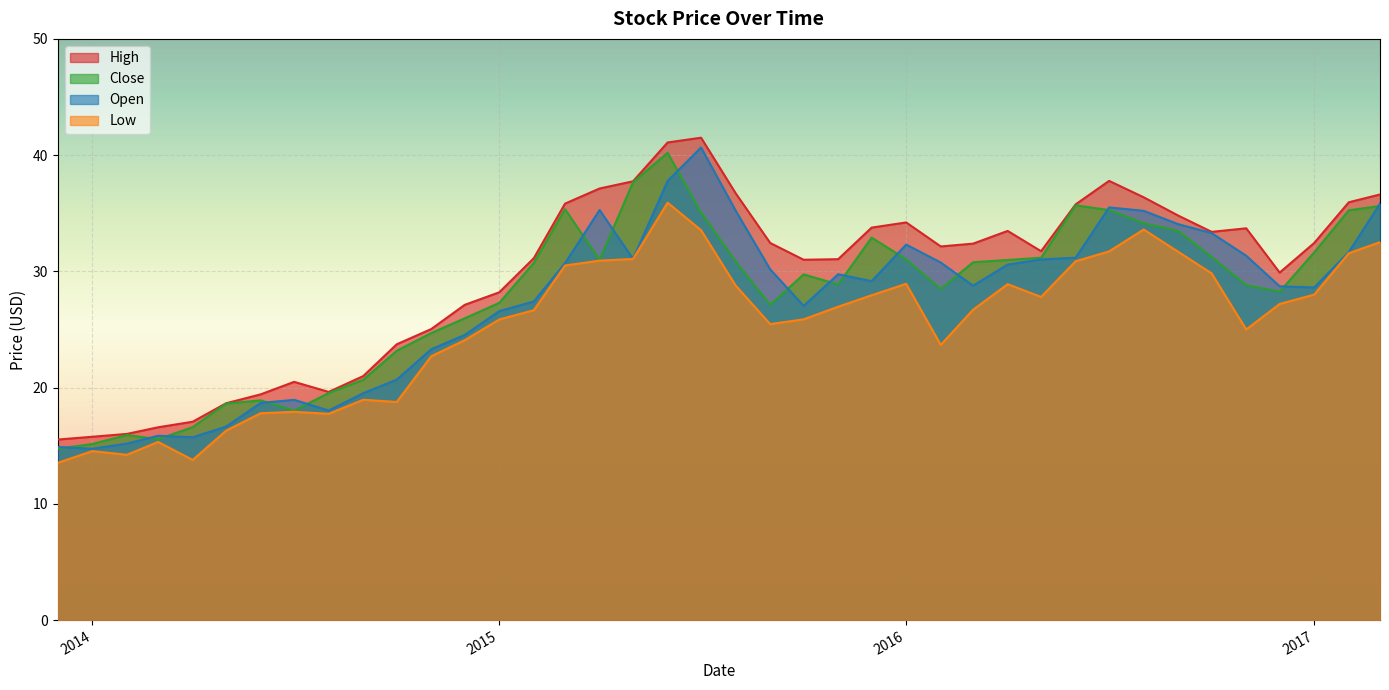

What is the difference between the highest and lowest values at 2014-05-01?

2.4